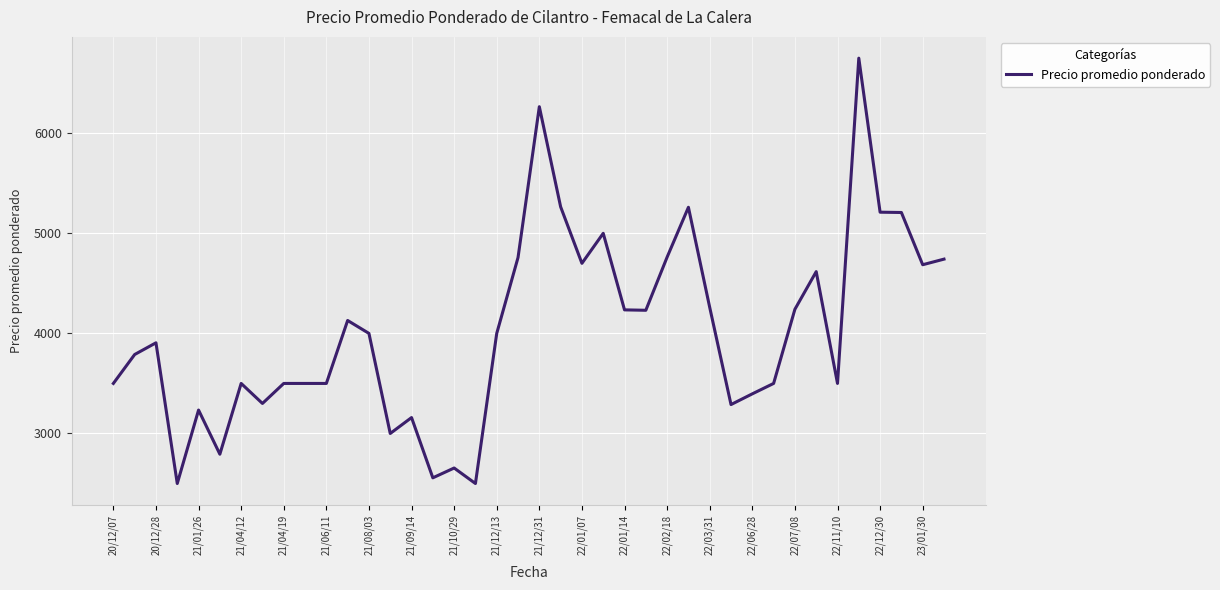

What is the difference between the maximum and minimum values?

4250